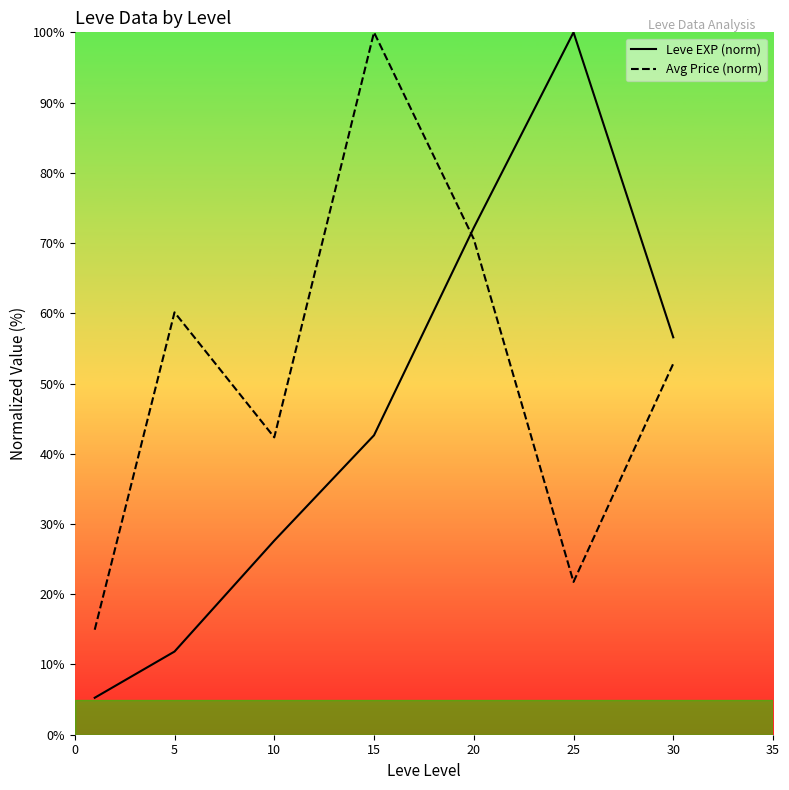

How many lines are shown in the chart?

2